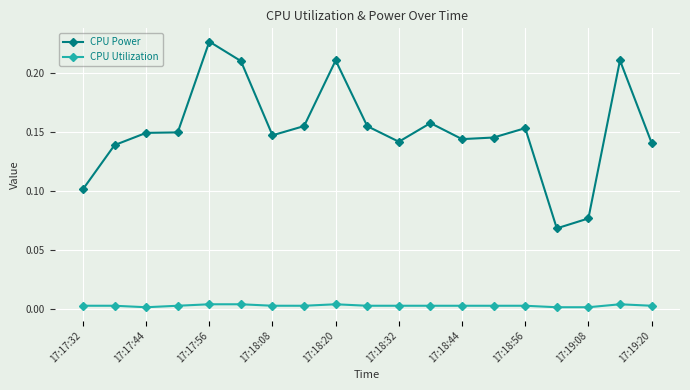

Which series has the largest total across all categories?

CPU Power